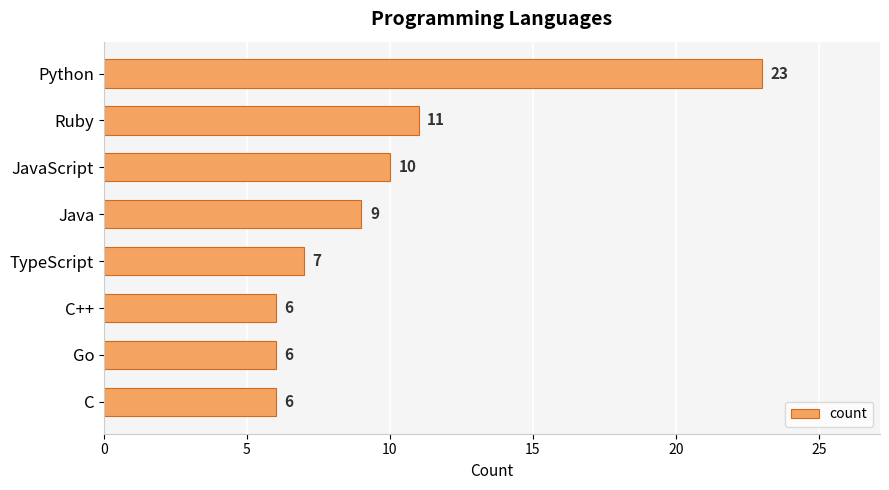

What is the average value?

10